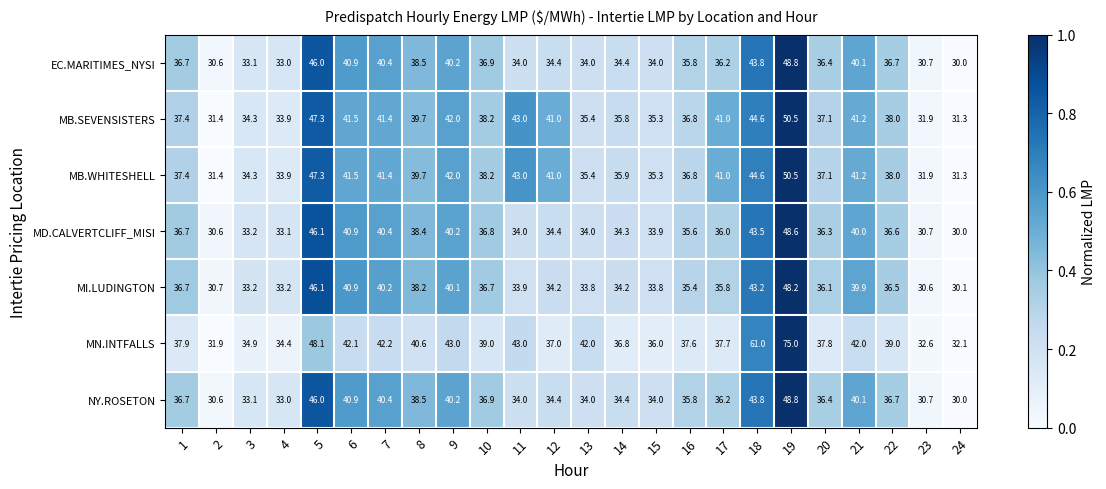

Which series has the largest range (max minus min)?

MN.INTFALLS